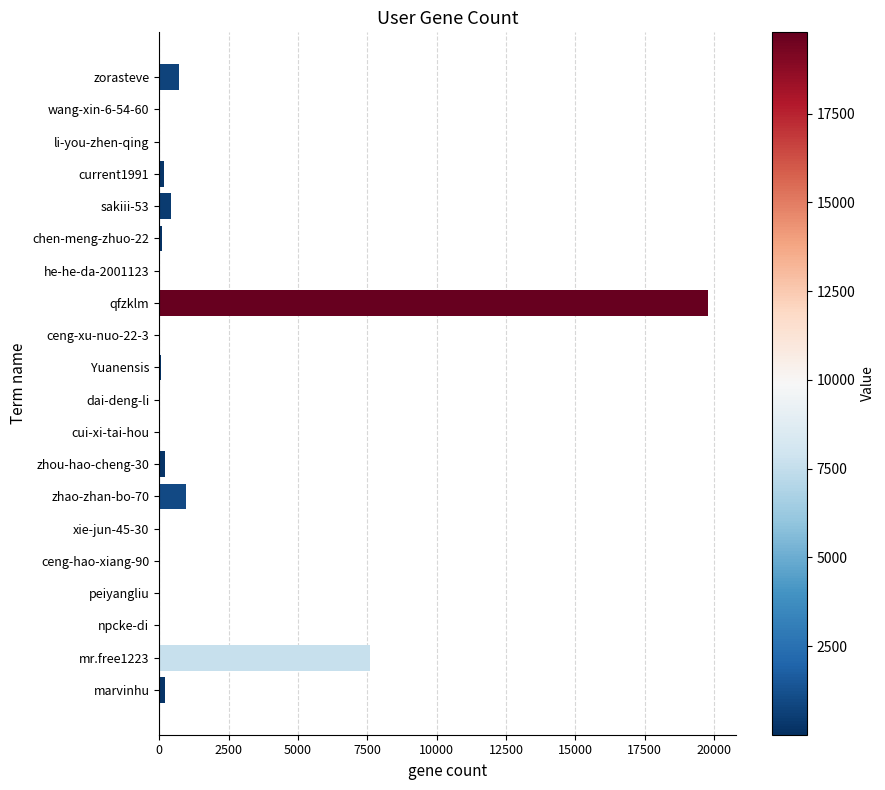

Which category has the highest value across all series?

qfzklm